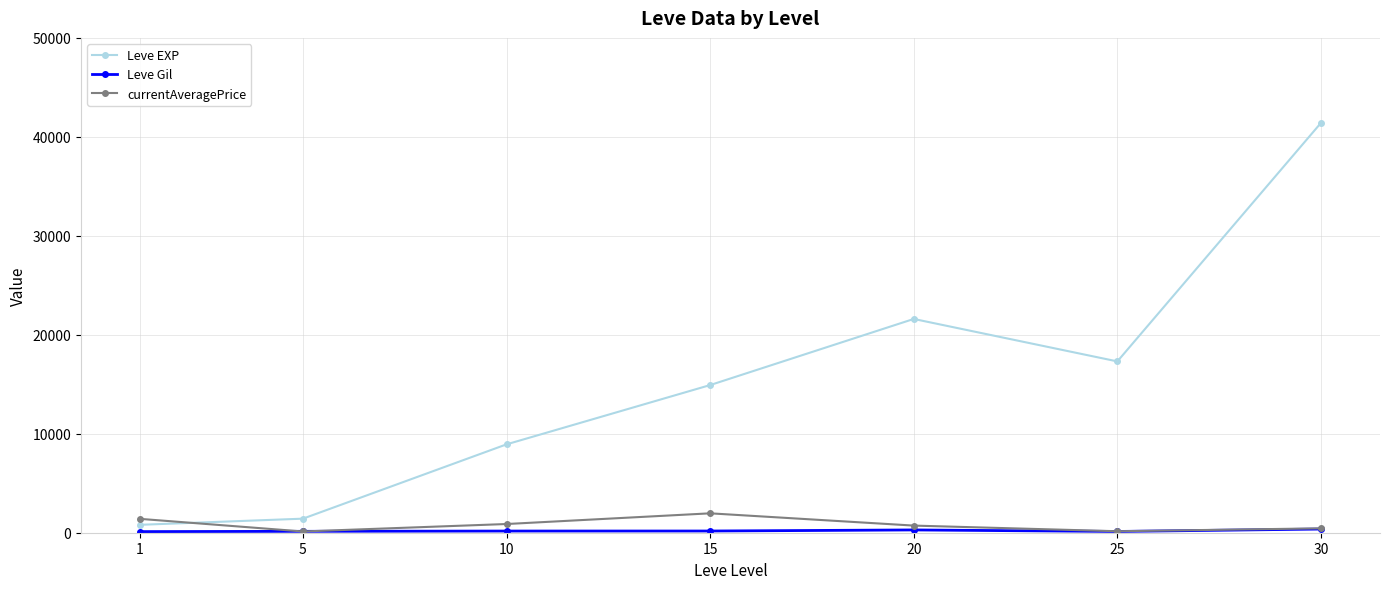

How many values in the currentAveragePrice series exceed 720?

4